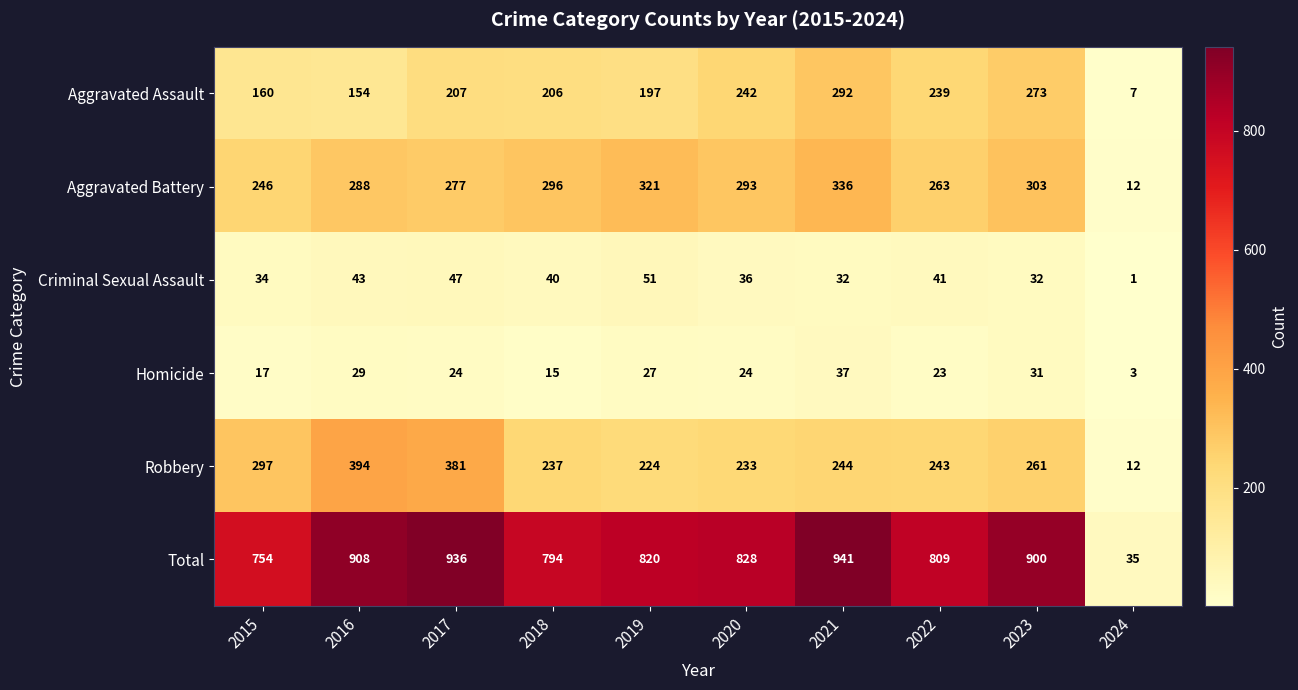

The value of Aggravated Assault at 2019 is 197. True or false?

True